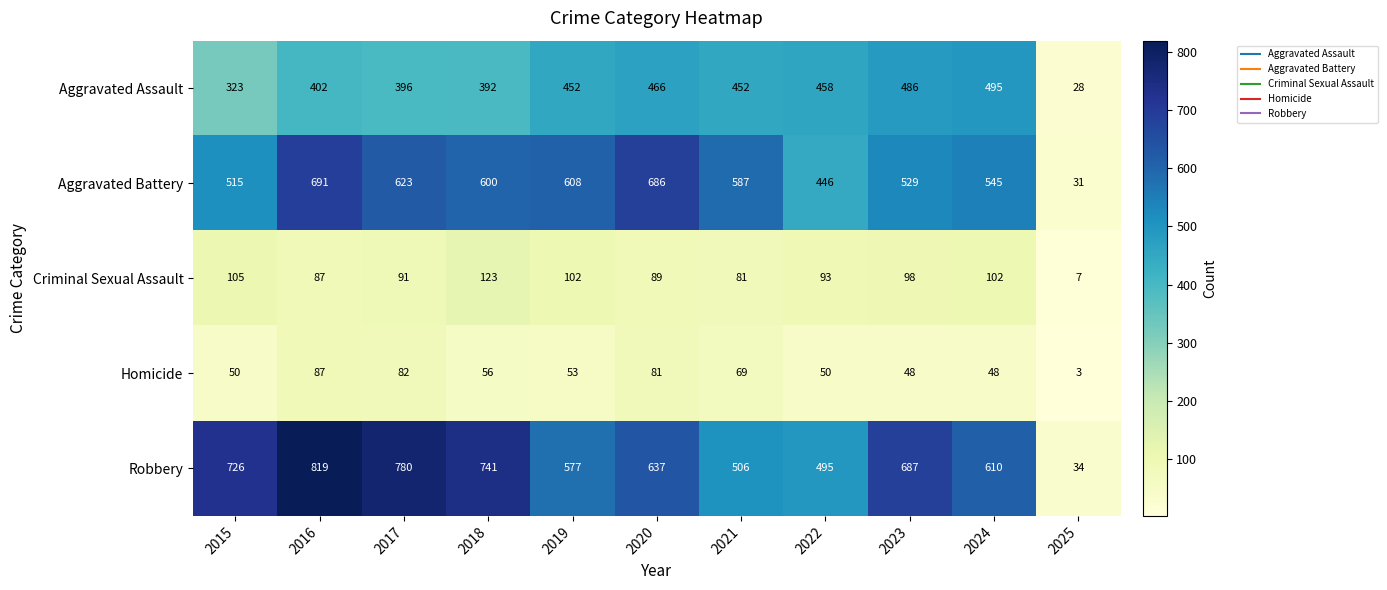

At how many categories does at least one series exceed 321?

10